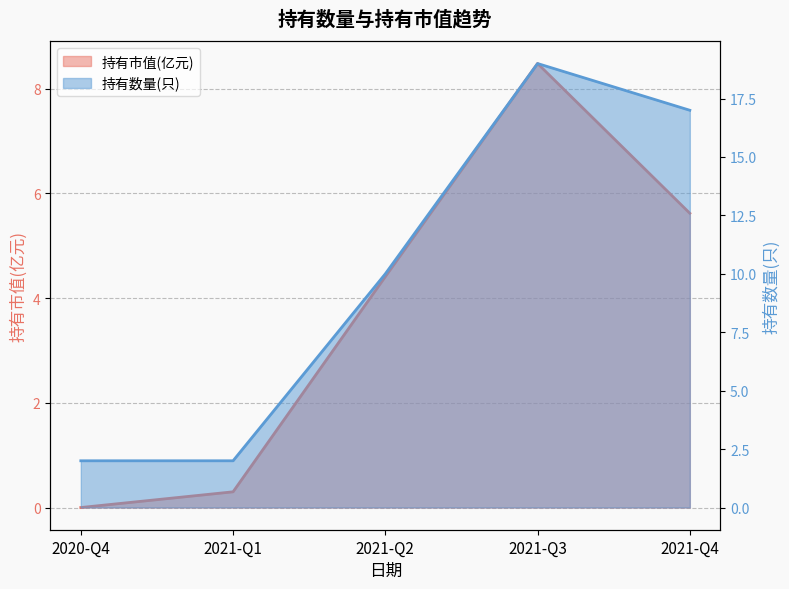

True or false: 持有市值(亿元) has more than 1 points higher than both neighbors.

False